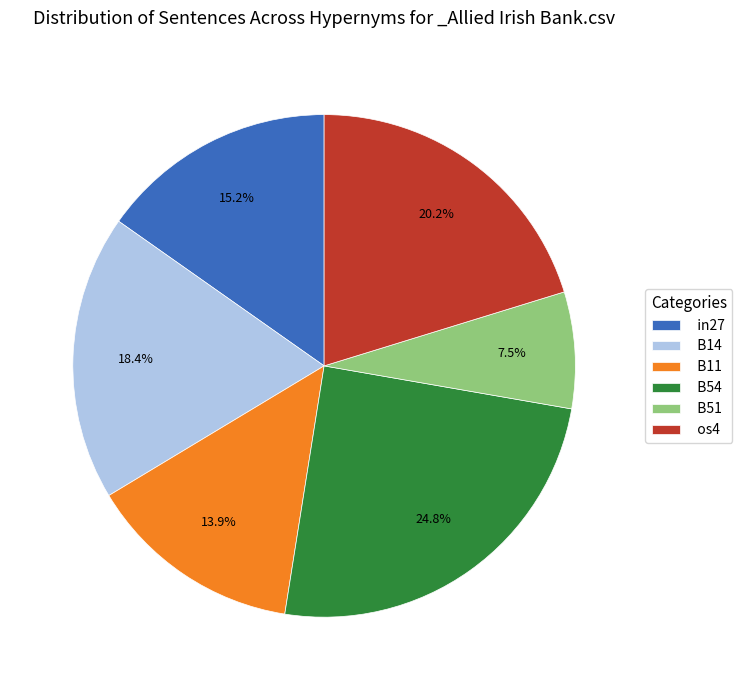

Is there any slice that represents more than half of the pie?

No